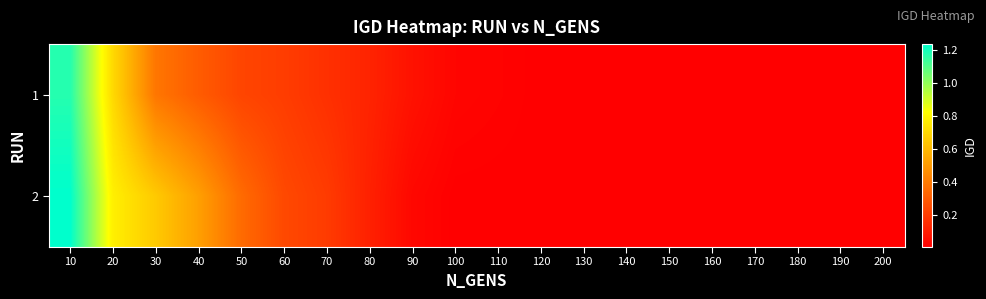

Which series has the largest total across all categories?

2